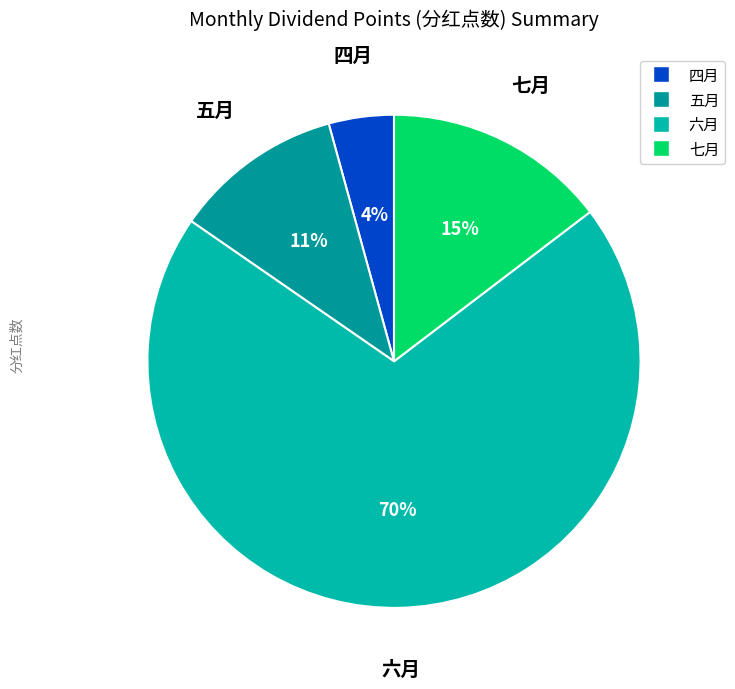

To the nearest percent, what is the combined percentage of 五月 and 七月?

26%